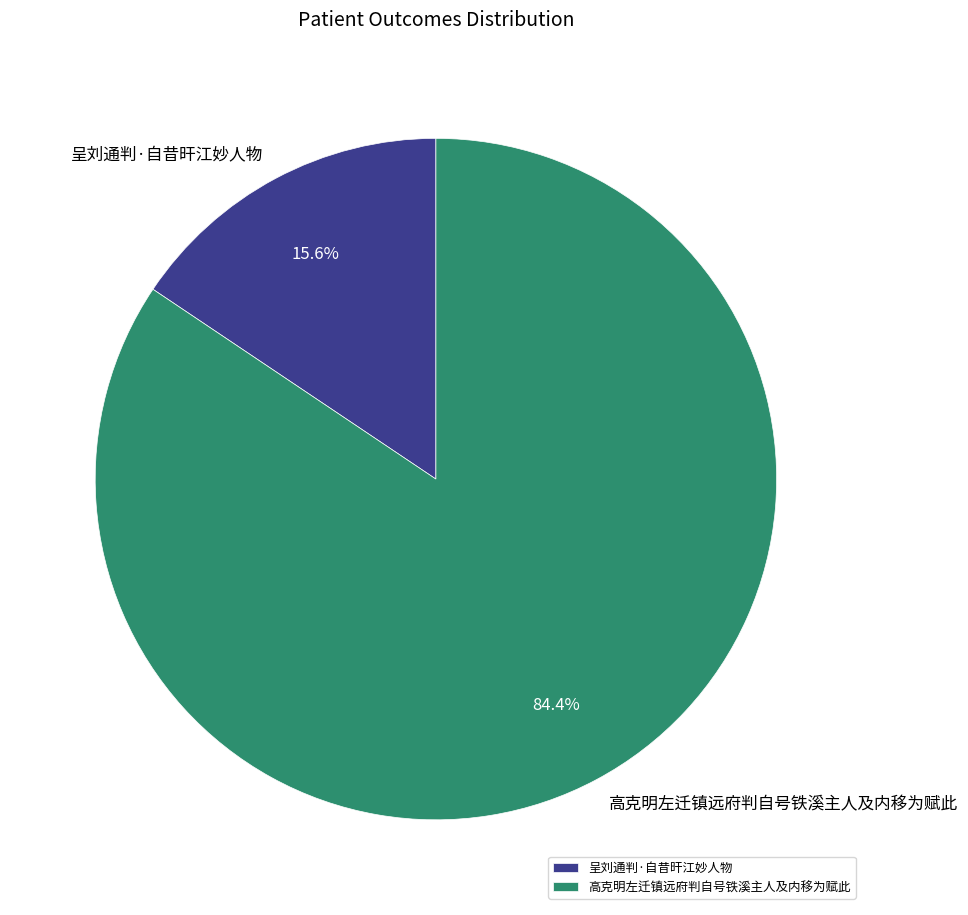

Does 高克明左迁镇远府判自号铁溪主人及内移为赋此 account for over 50% of the chart?

Yes